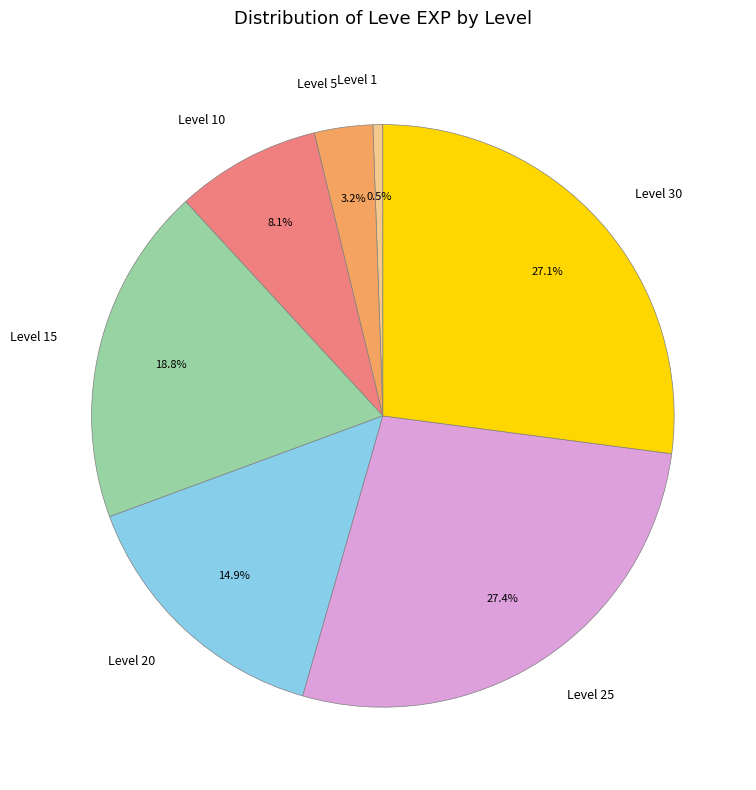

Which category has the smallest portion of the pie?

Level 1